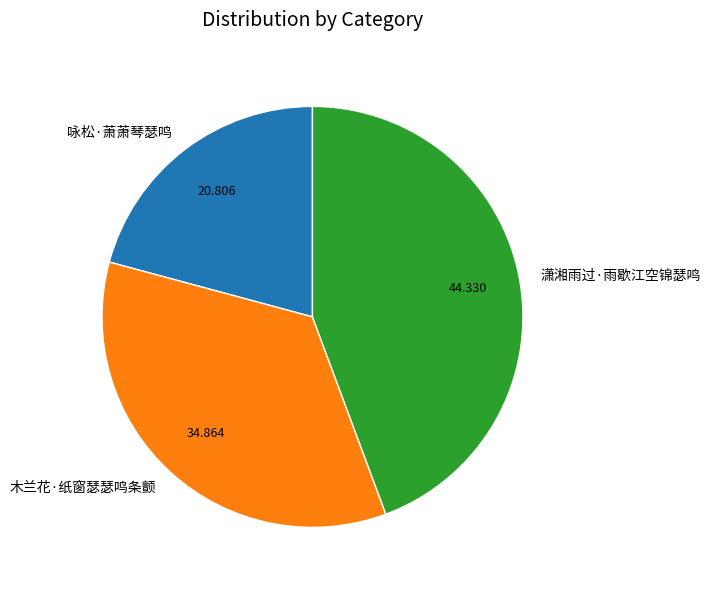

True or false: 咏松·萧萧琴瑟鸣 accounts for 30% of the total.

False